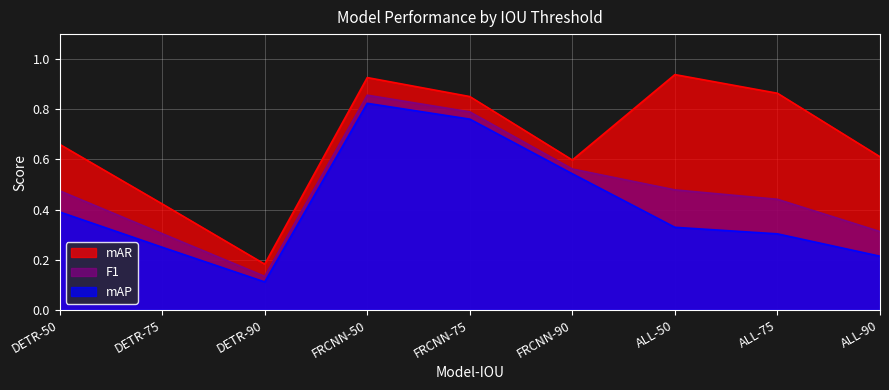

True or false: mAR and mAP intersect in this chart.

False